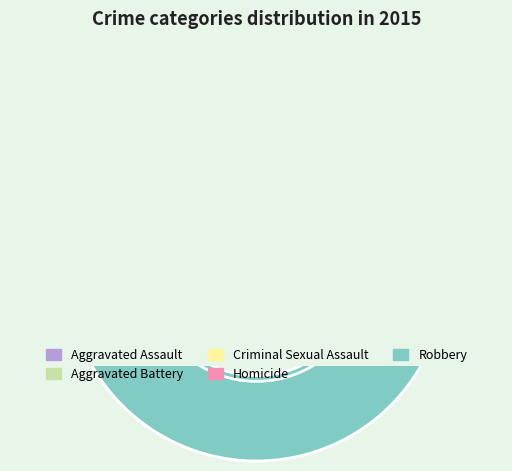

Which slice is the largest?

Robbery